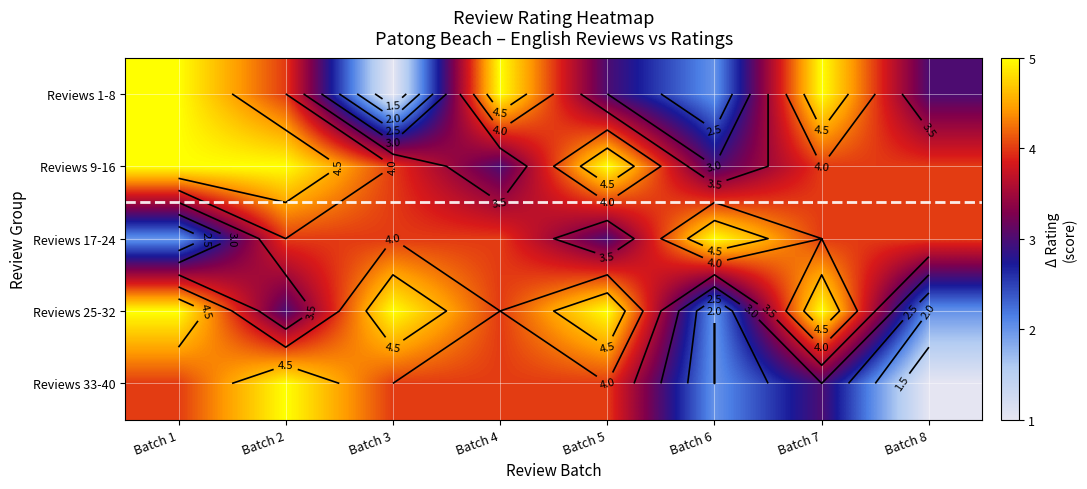

Read the Reviews 1-8 value at Batch 6.

2